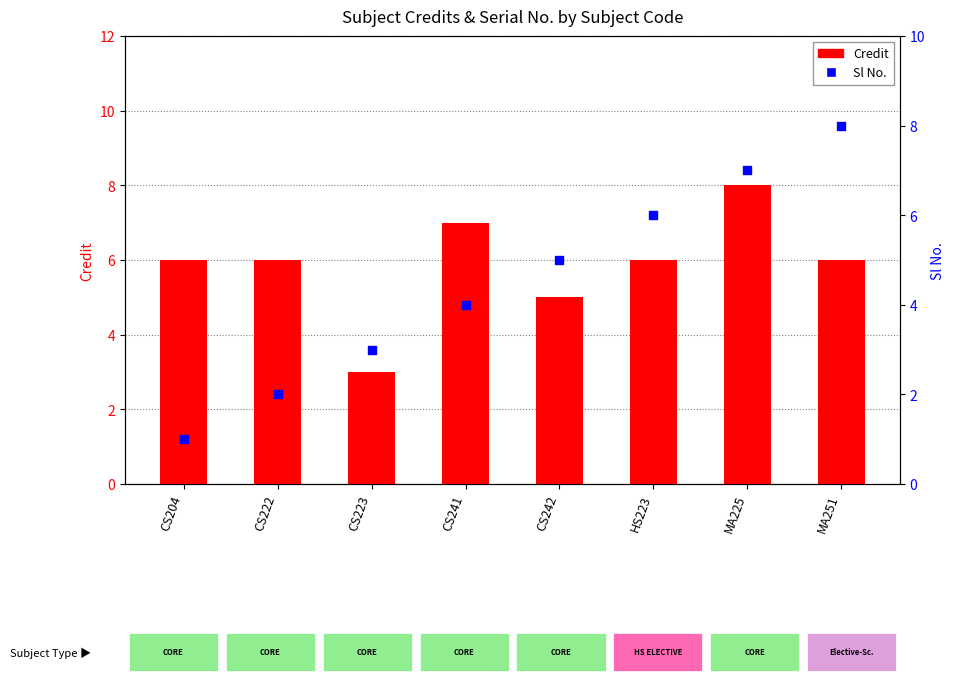

Which series has the widest spread of Y values?

Sl No.